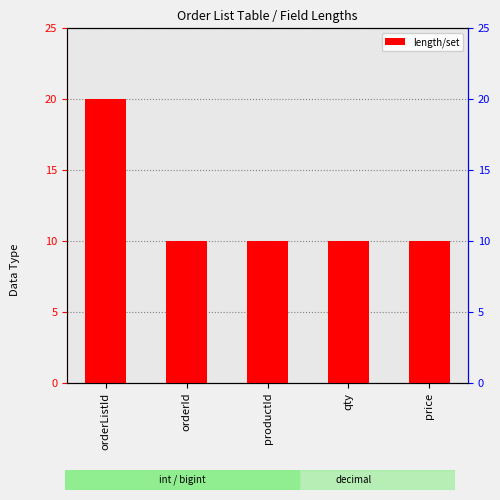

How many values are between 10 and 11?

4